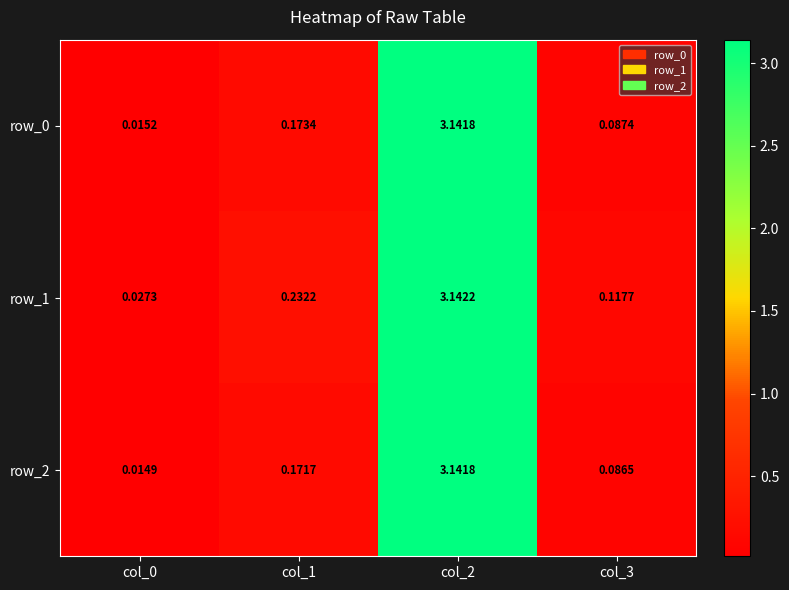

Is the value of row_2 at col_0 greater than the value of row_1 at col_1?

No